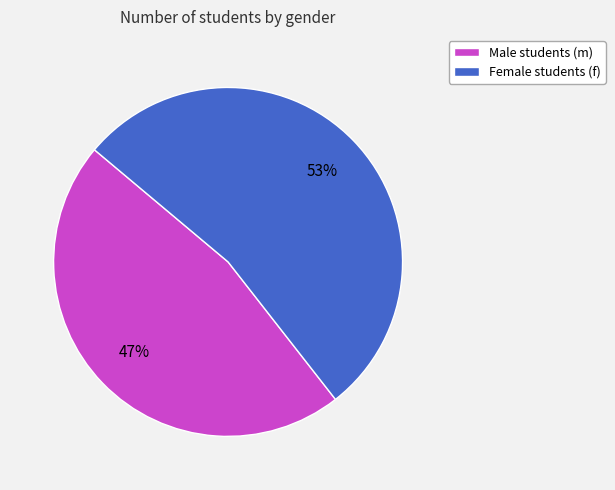

Which slice represents more than half of the pie?

Female students (f)